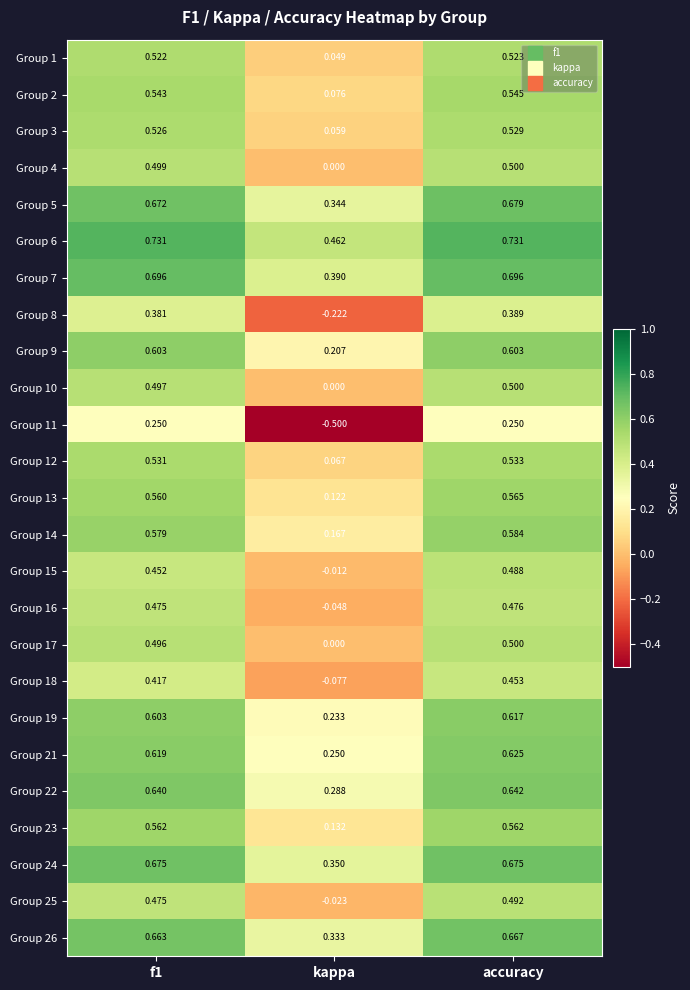

Which series changed the most between kappa and accuracy?

Group 11